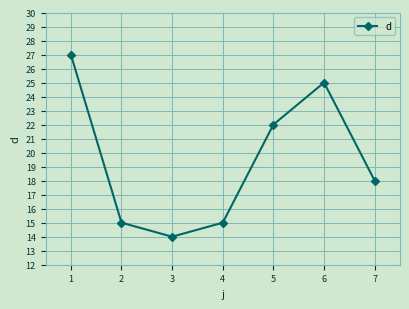

Which has a higher value, 5 or 3?

5